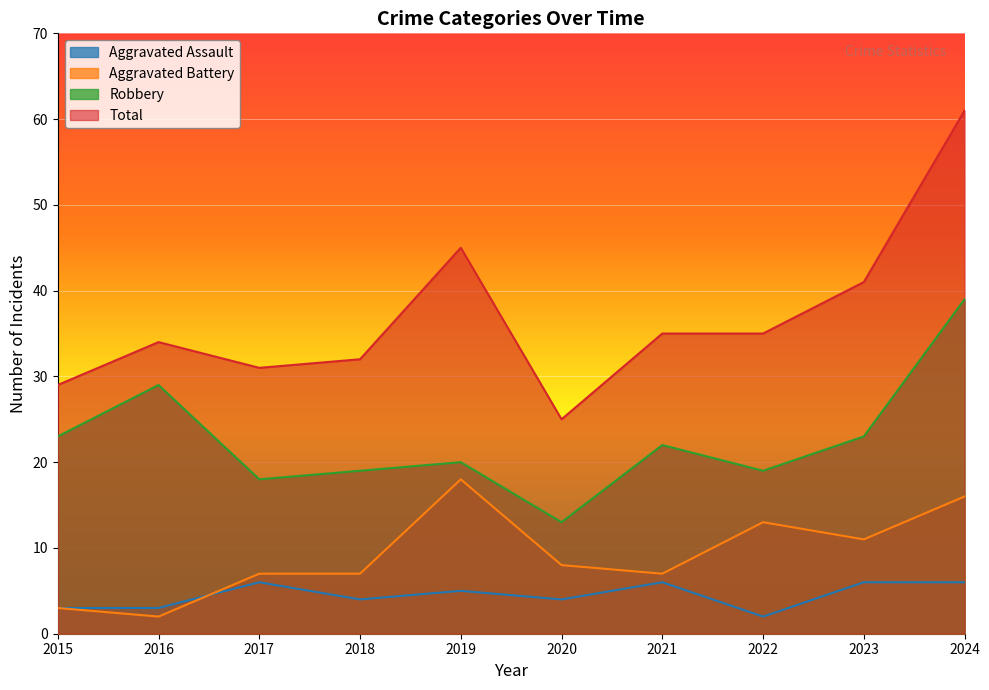

At which category does Aggravated Battery reach its first local peak?

2019